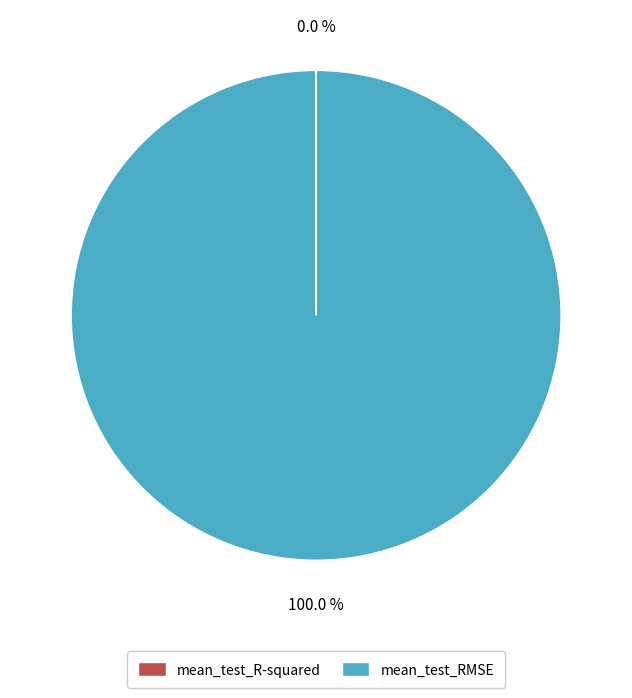

Which slice is the largest?

mean_test_RMSE